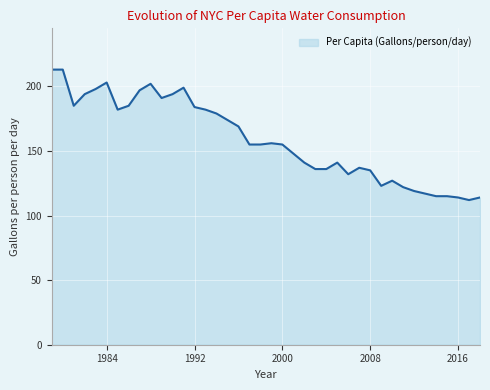

What is the difference between the maximum and minimum values?

101